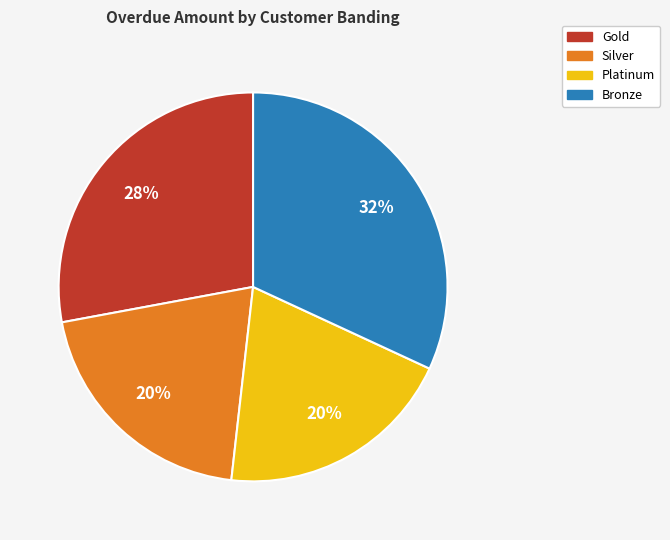

Combined, do Bronze and Silver account for over 50%?

Yes